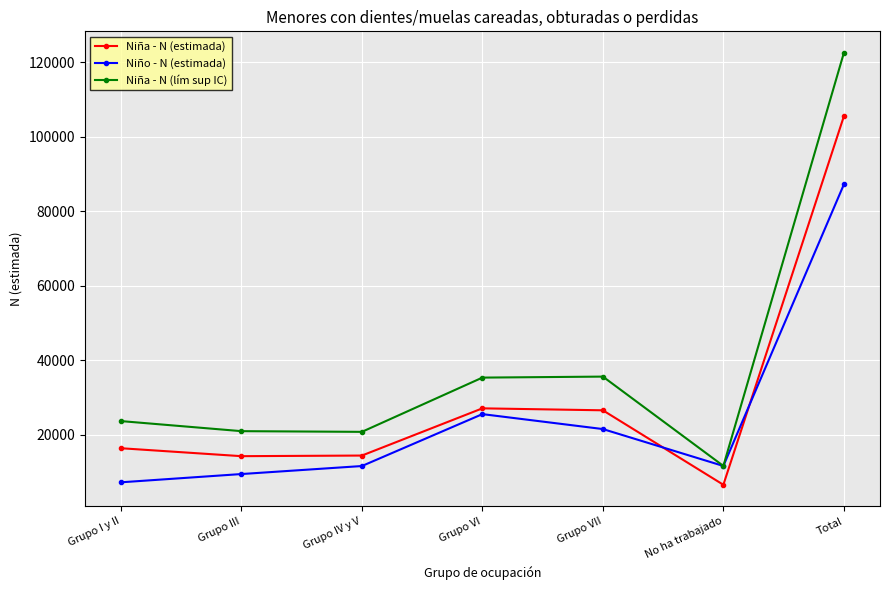

Is the value of Niña - N (estimada) at Total greater than the value of Niña - N (lím sup IC) at Grupo VI?

Yes